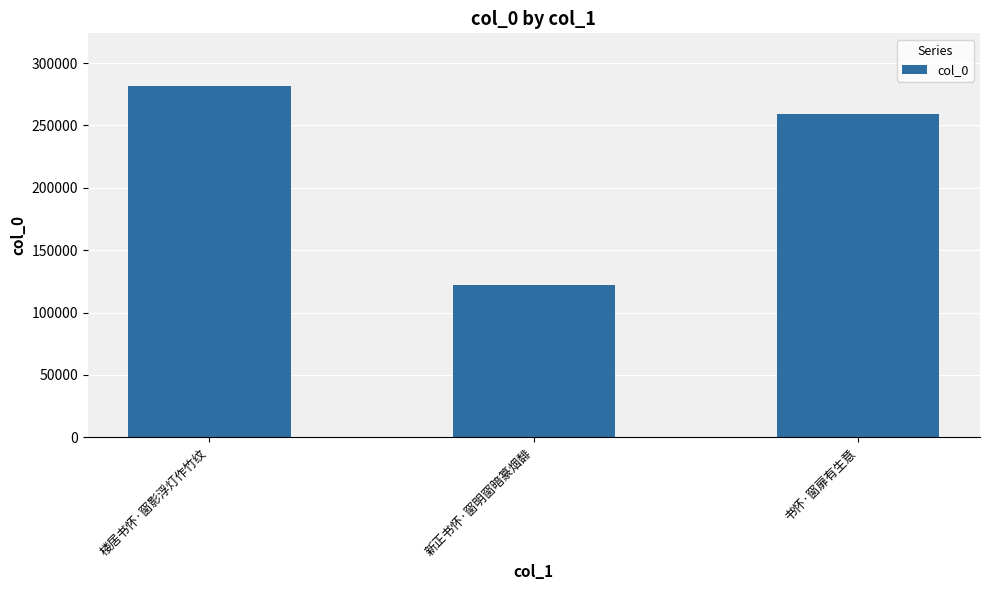

Reading left to right, transcribe all the data shown in this chart.

楼居书怀·窗影浮灯作竹纹=281592	新正书怀·窗明窗暗篆烟馡=122411	书怀·窗扉有生意=259504